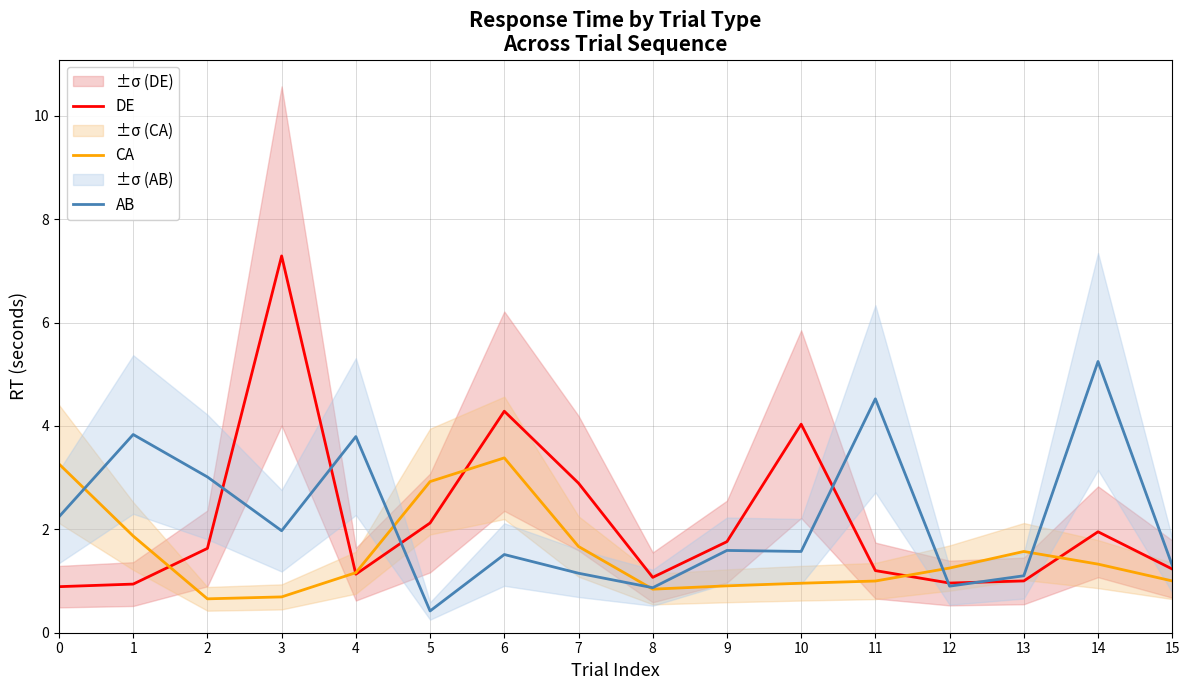

Rank the series at 10 from highest to lowest value.

DE, AB, CA